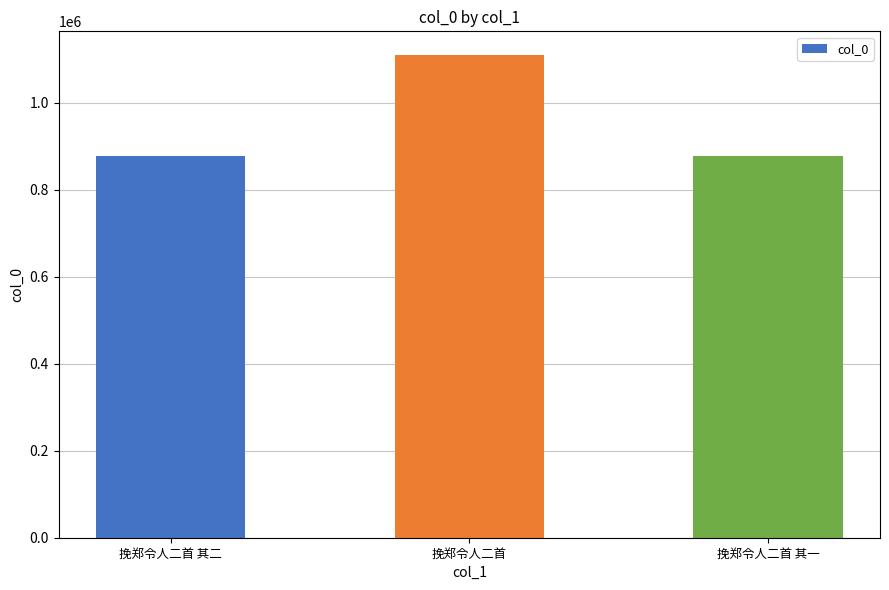

How many bars are there in total?

3